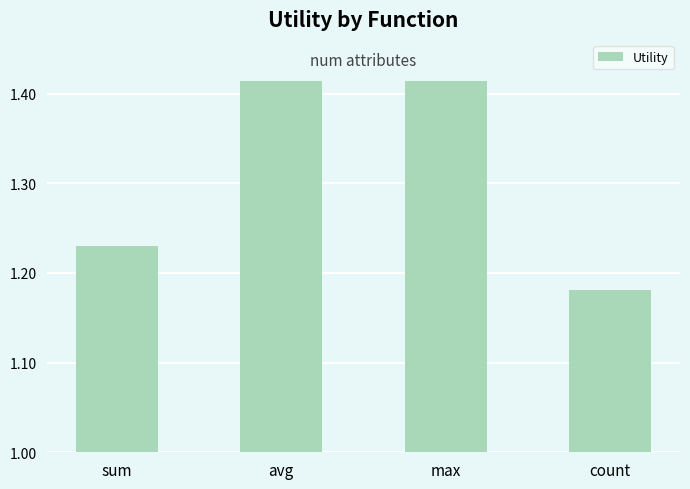

What is the label of the 3rd bar from the right?

avg